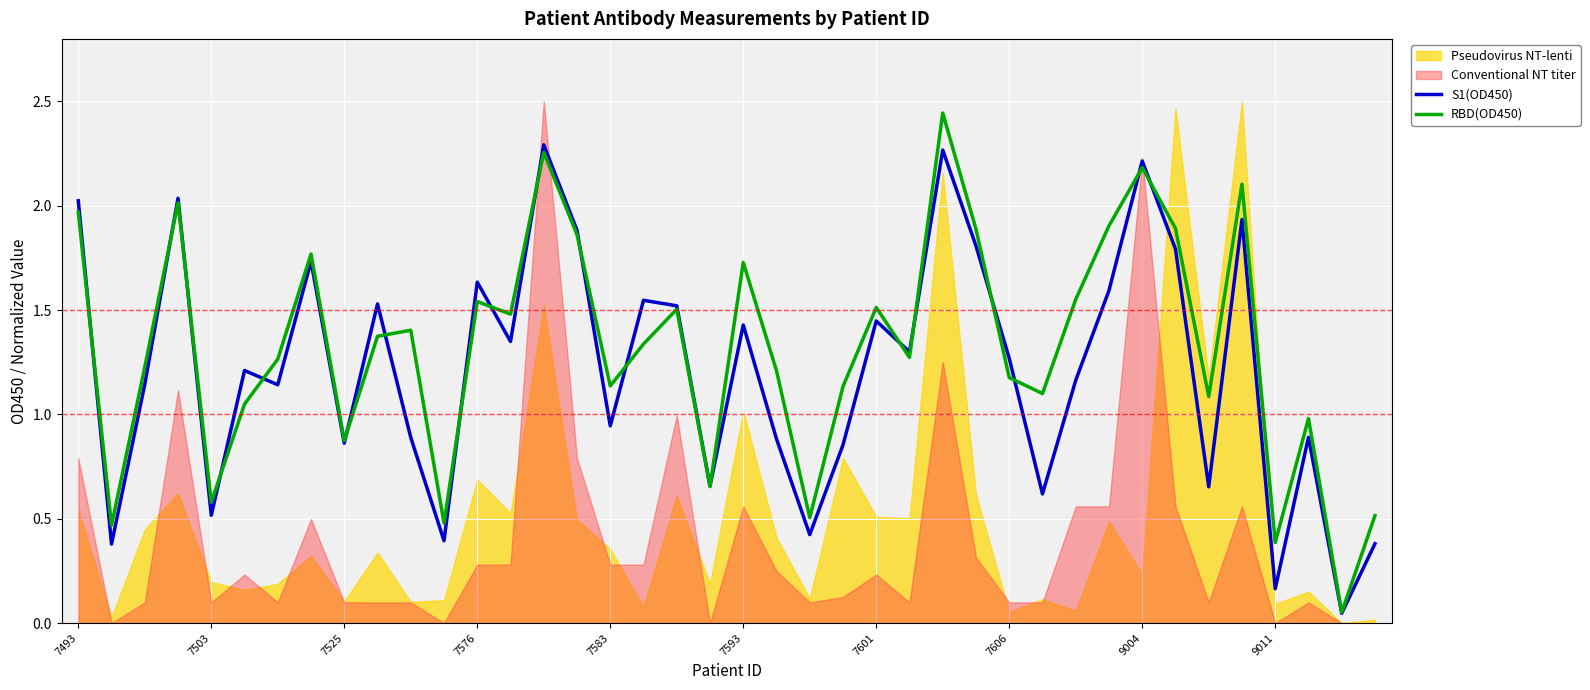

True or false: S1(OD450) has more than 0 interior local peaks.

True